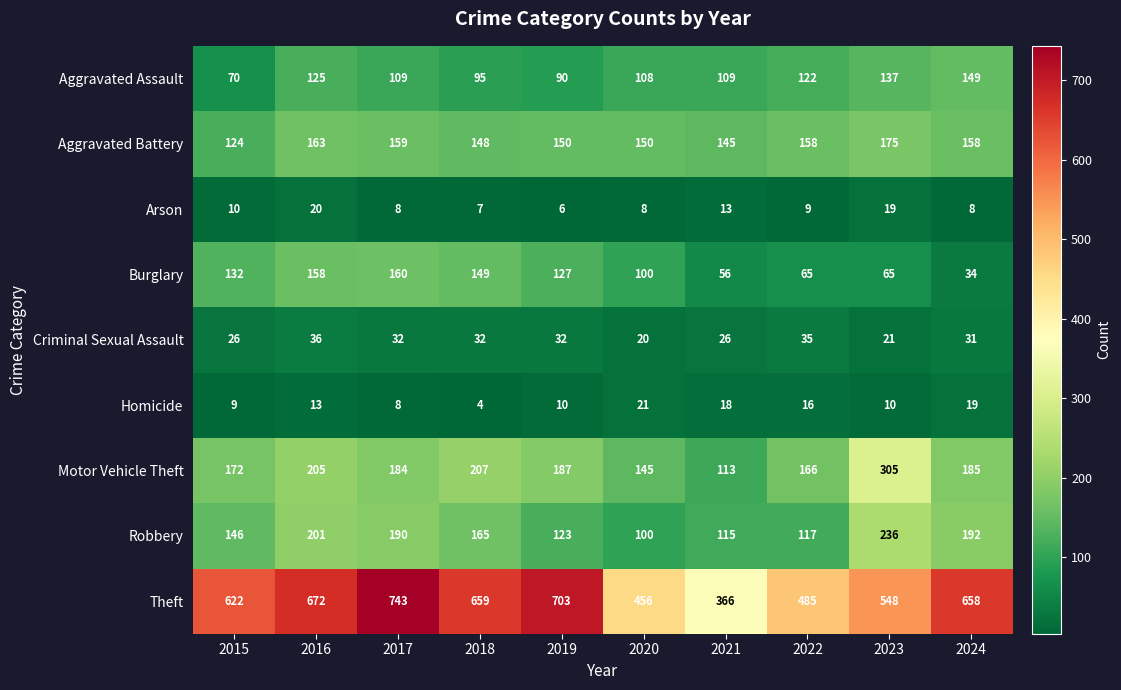

What is the approximate value of Homicide at 2023, to the nearest 10?

10